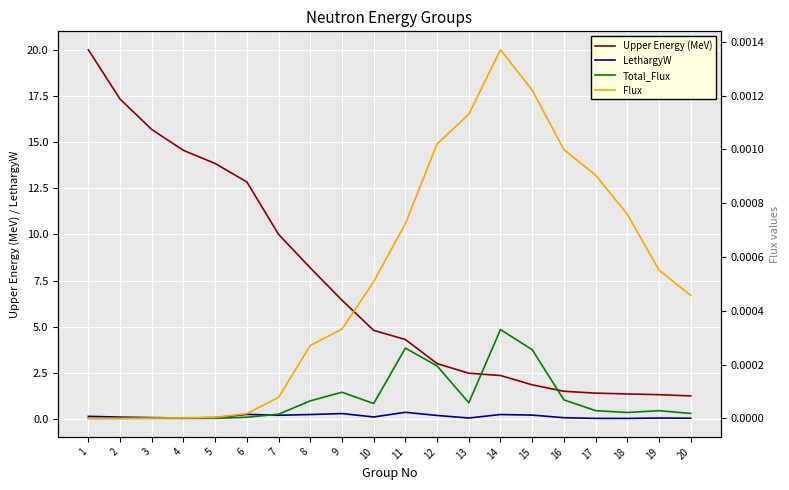

Which series changed the most between 5 and 11?

Upper Energy (MeV)